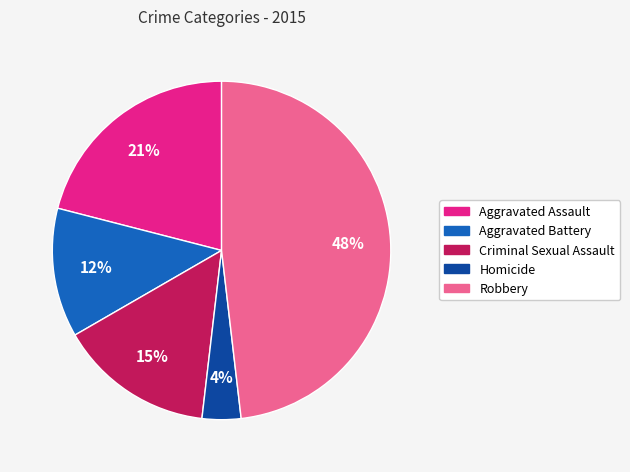

Is there any slice that represents more than half of the pie?

No